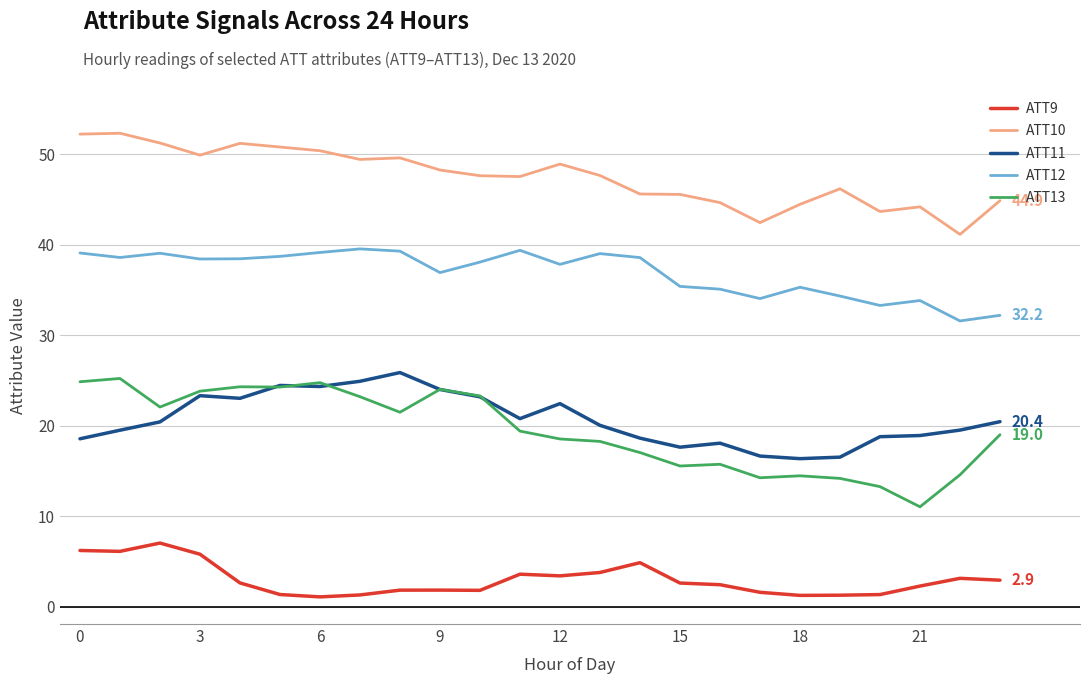

True or false: ATT10 and ATT11 intersect in this chart.

False